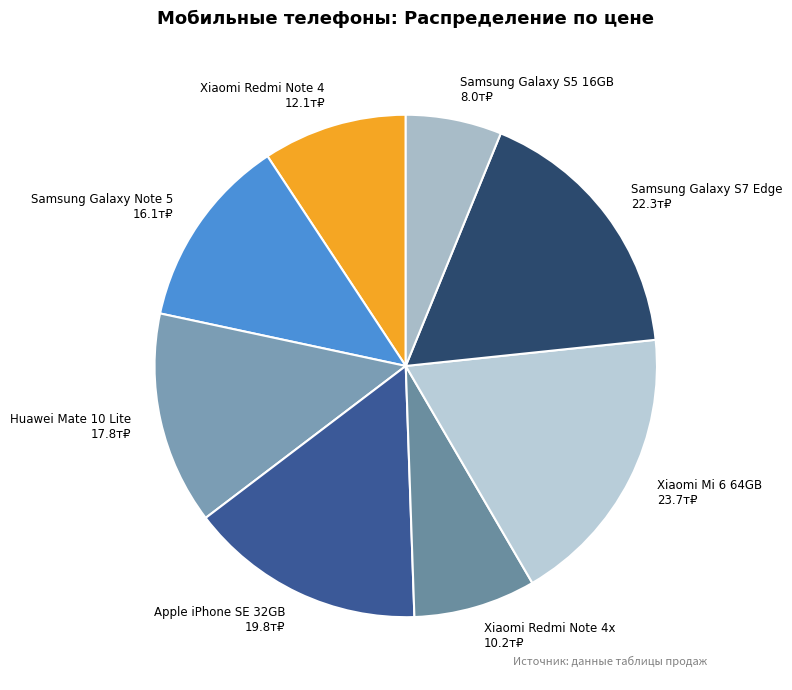

Count the number of slices in the pie.

8